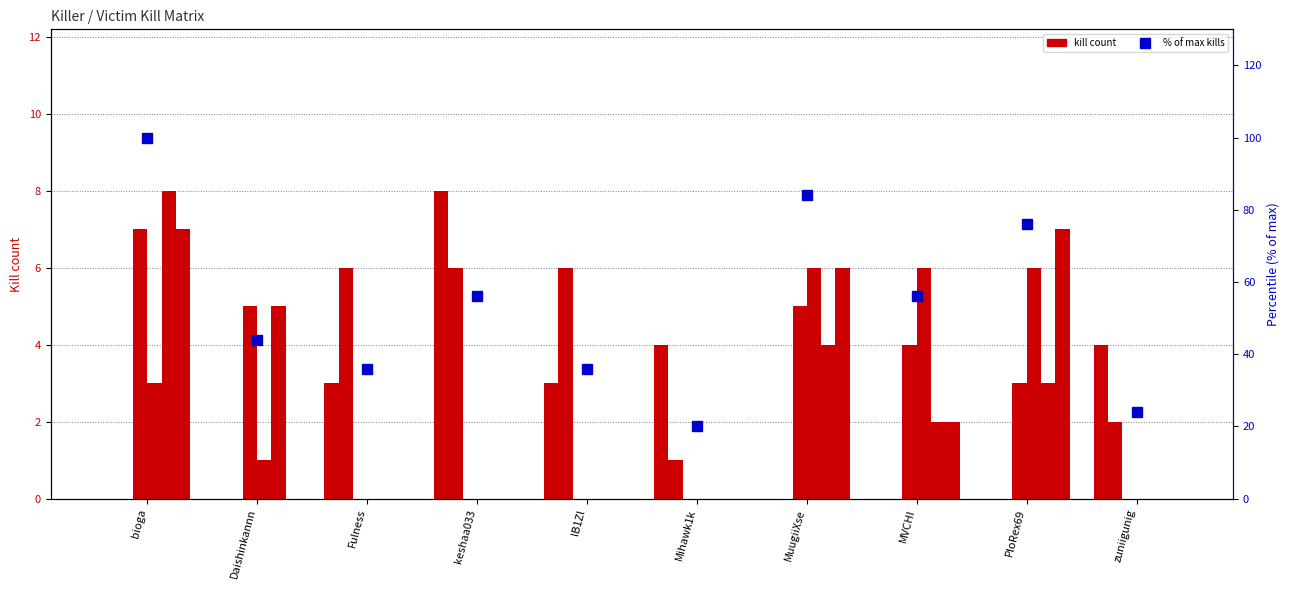

The value of Fulness at keshaa033 is 0. True or false?

True